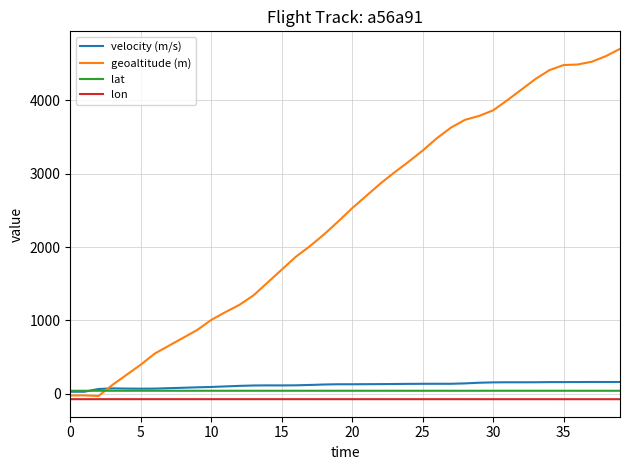

Which series has the widest spread of values?

geoaltitude (m)